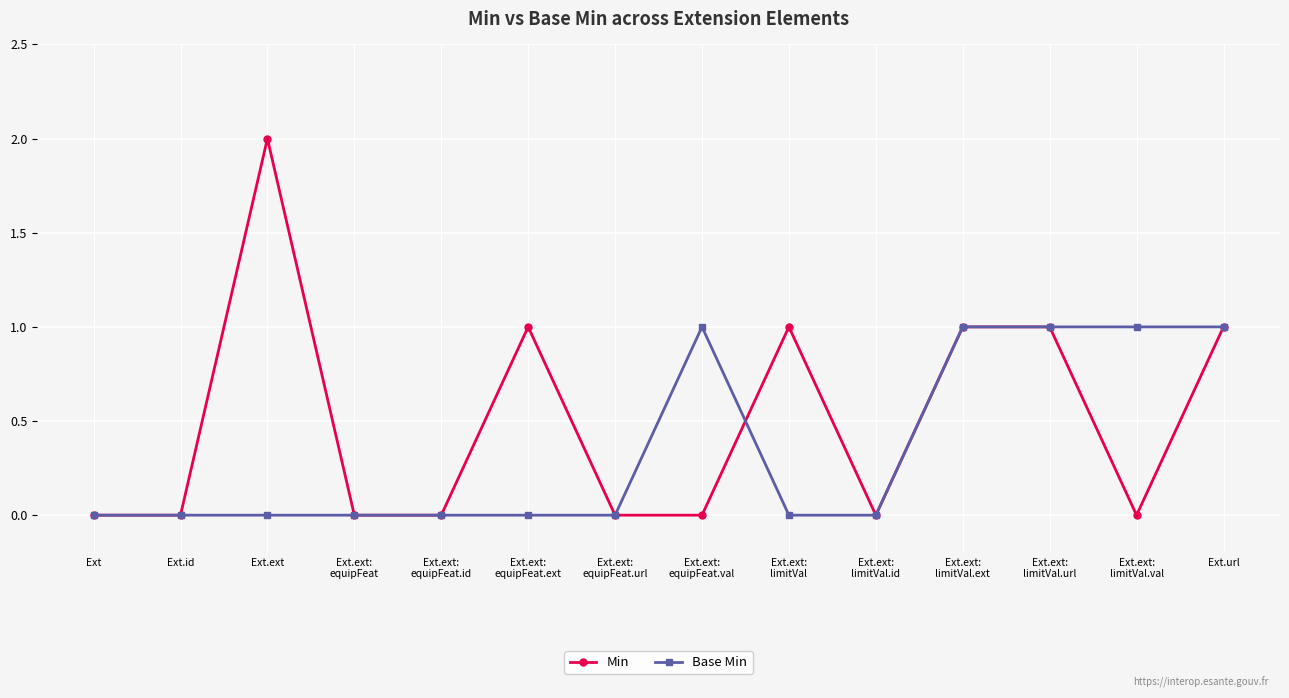

What is the difference between the maximum and minimum values in the Base Min series?

1